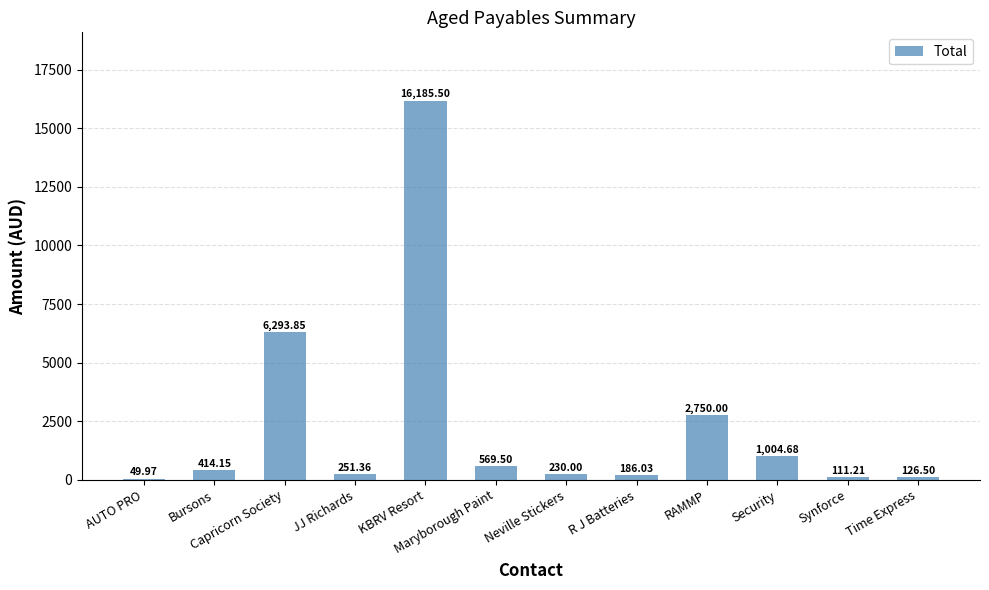

Where does the data first go above 414?

Bursons